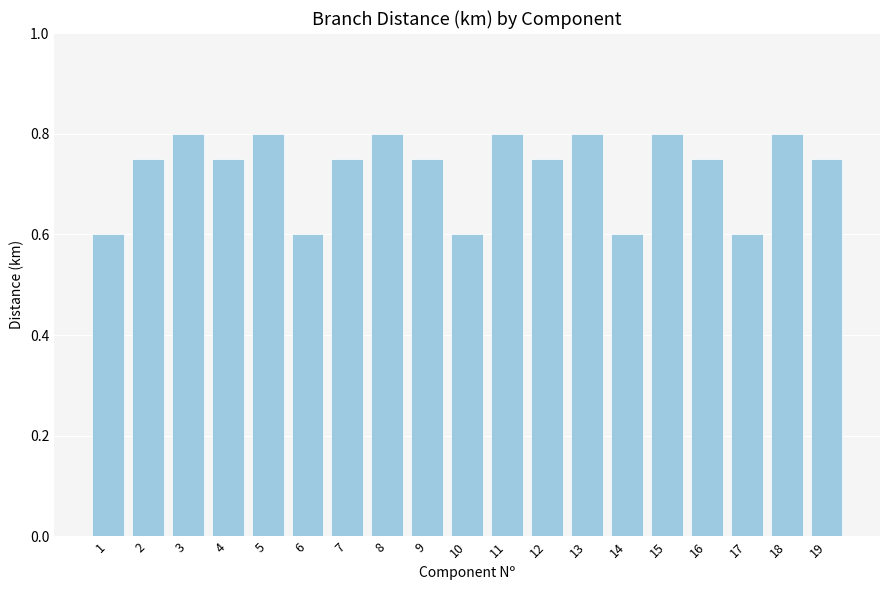

How many distinct data groups are displayed?

1